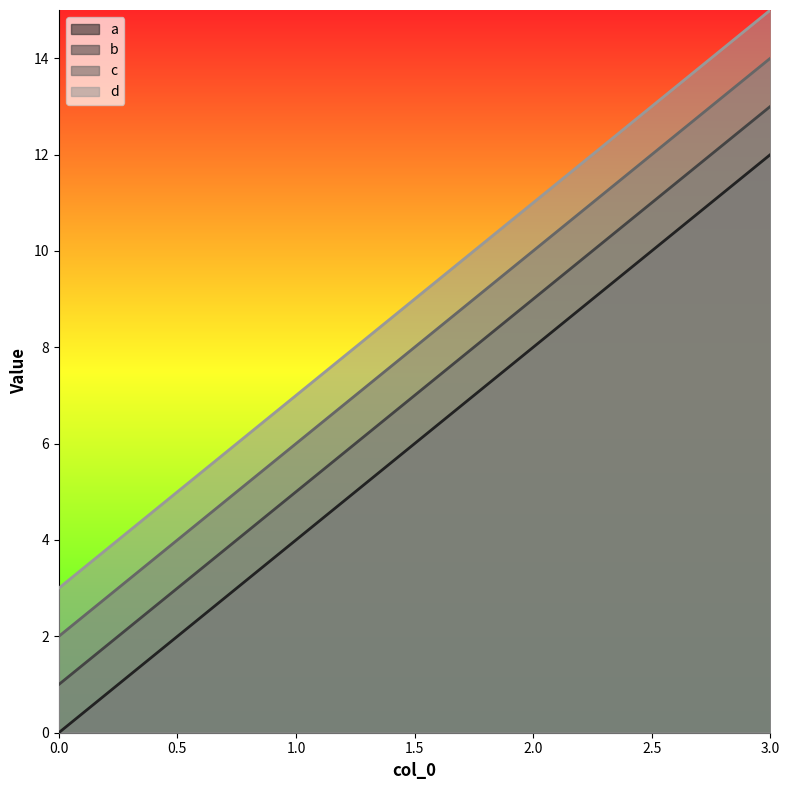

True or false: d and c intersect in this chart.

False